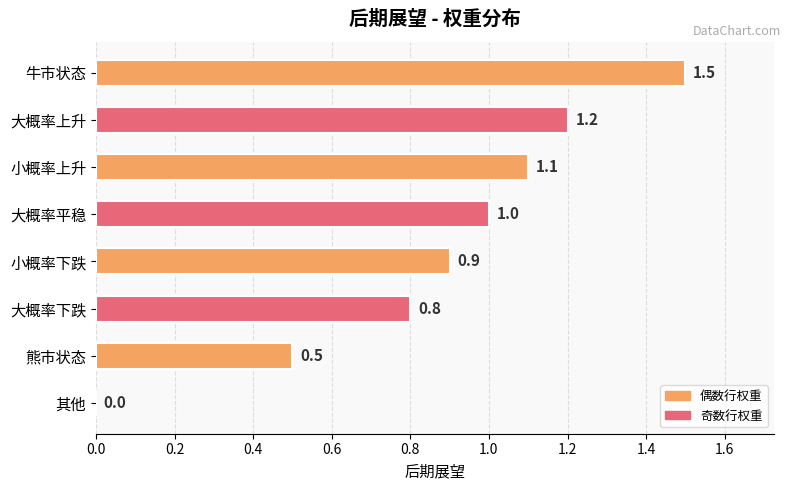

What is the change in value from 大概率上升 to 熊市状态?

-0.7